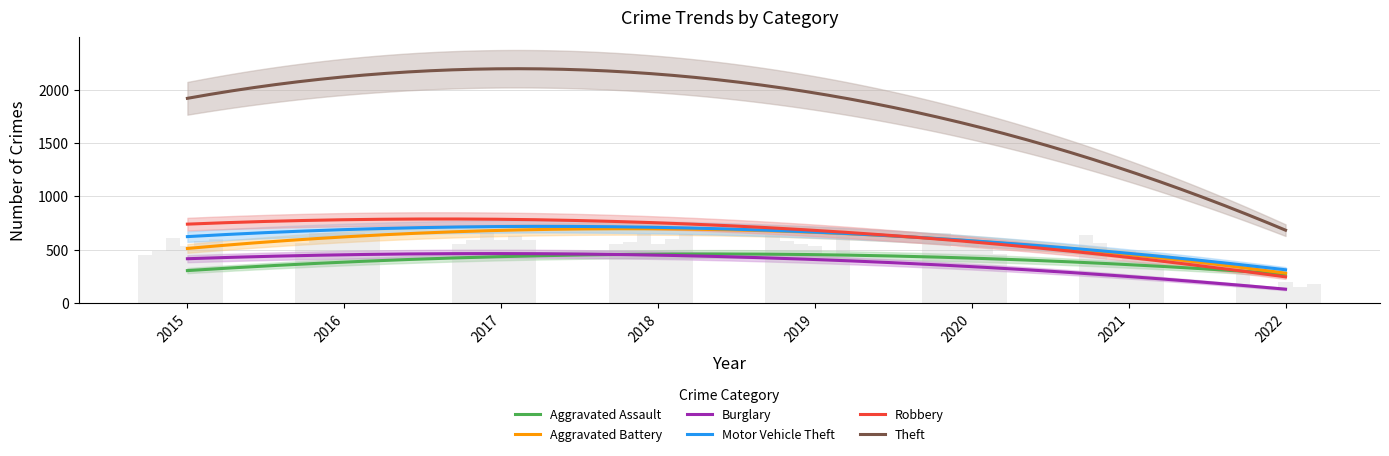

At which label is Aggravated Battery closest to 405?

2015